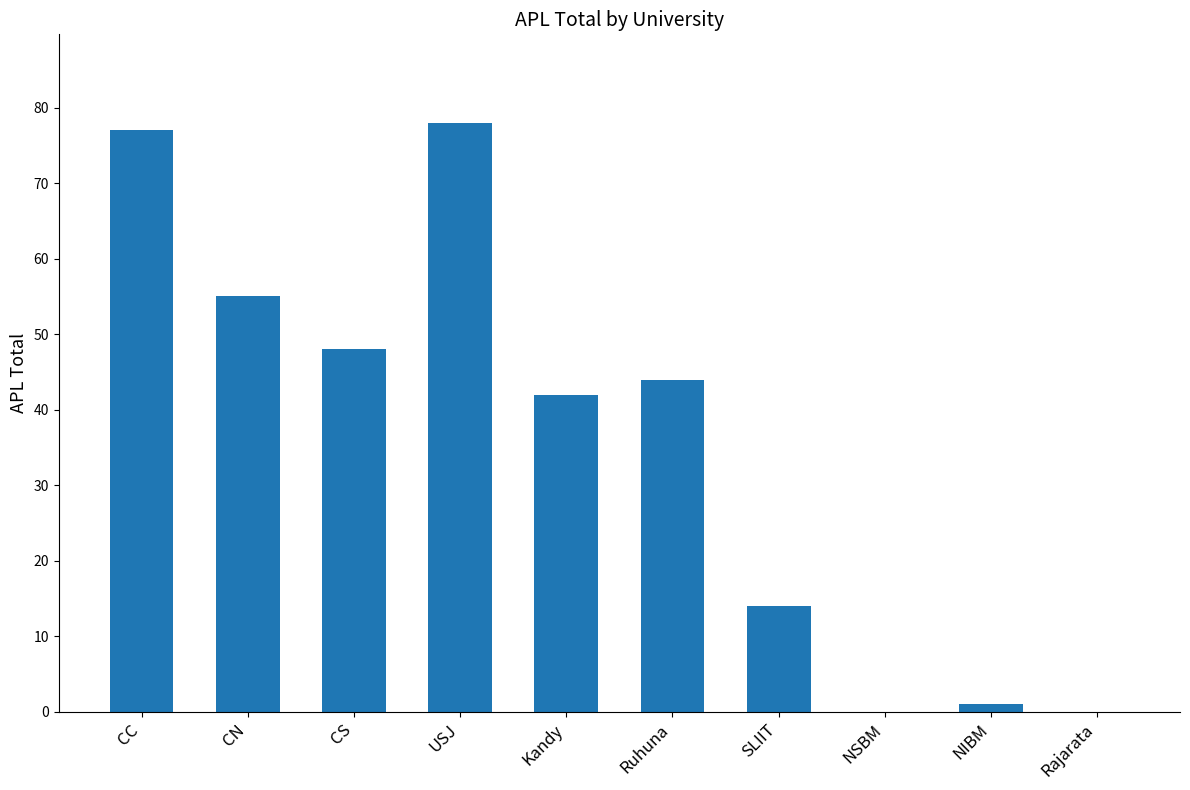

Are the bars horizontal?

No